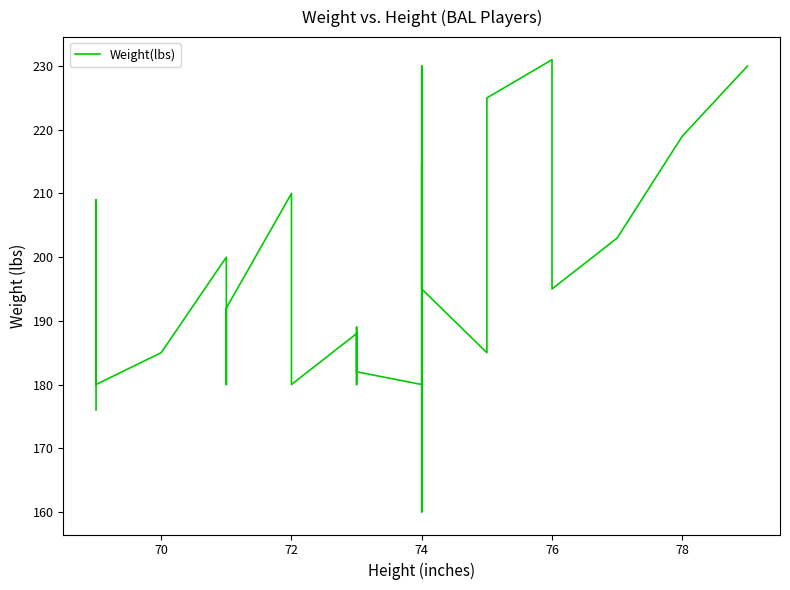

What is the value of the 19th point from the left?

185